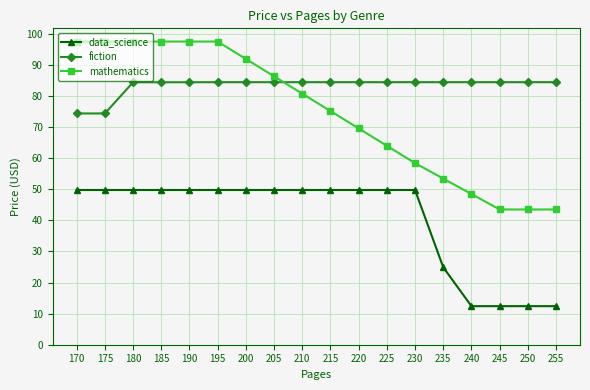

What is the difference between the second highest and minimum values in the fiction series?

10.1